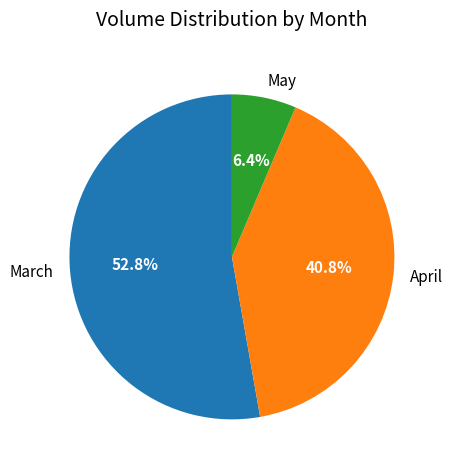

What percentage do May and March together represent?

59.2%